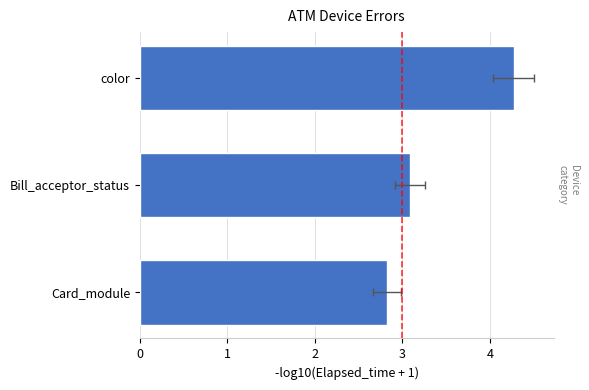

What is the smallest value displayed?

2.8